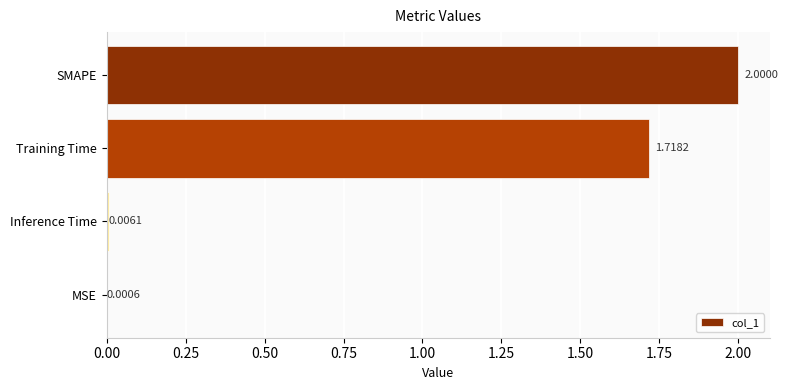

Where is the data nearest to the value 1?

Training Time